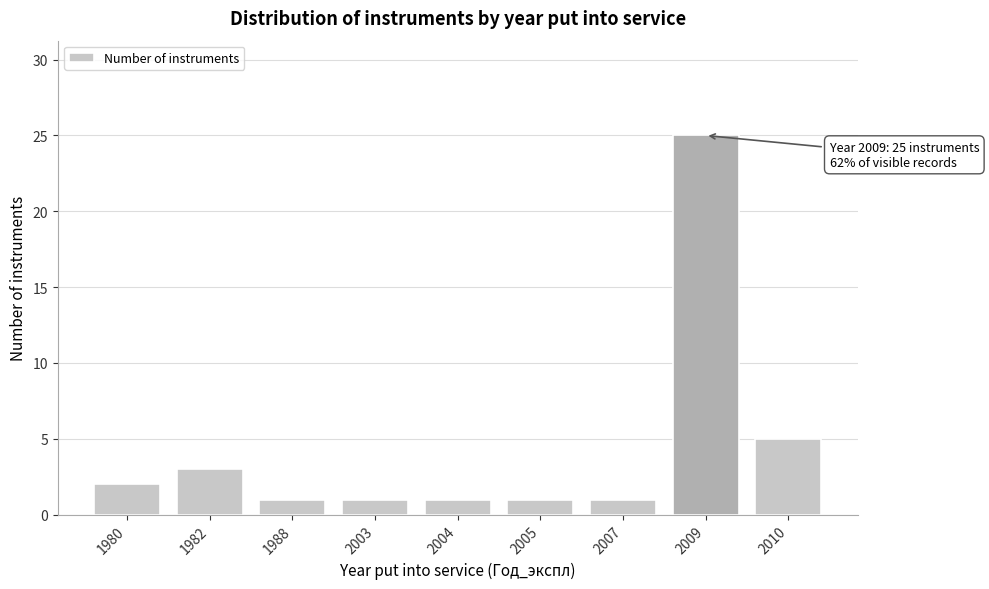

Reading left to right, extract all data points from this chart.

1980=2	1982=3	1988=1	2003=1	2004=1	2005=1	2007=1	2009=25	2010=5